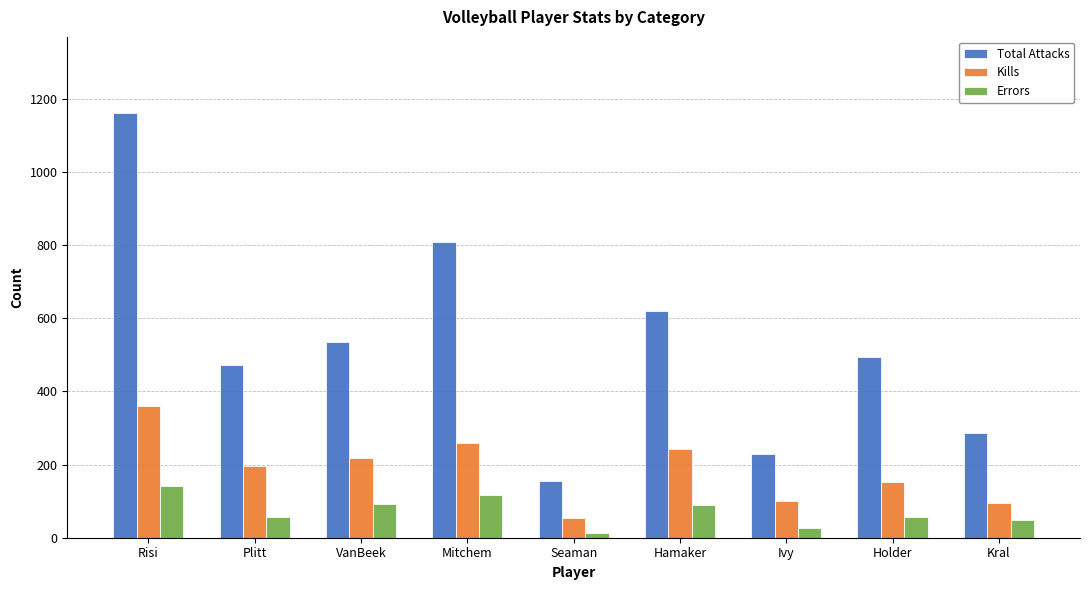

Between Risi and Seaman, which series saw the biggest shift?

Total Attacks